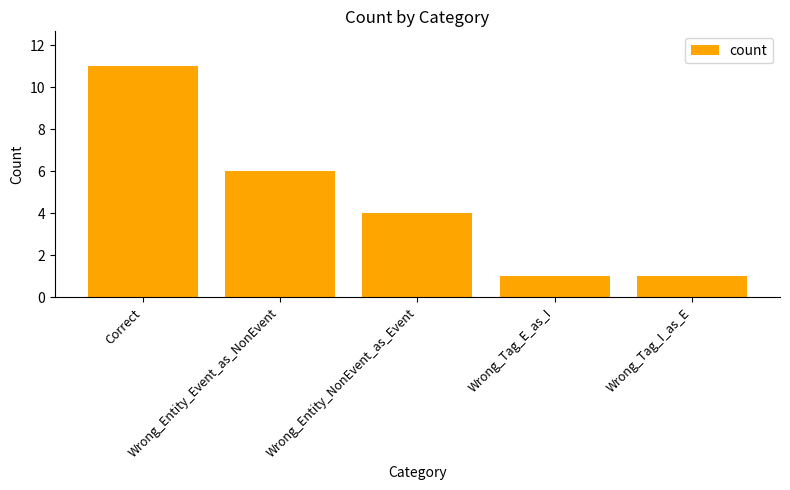

How many bars are there in total?

5